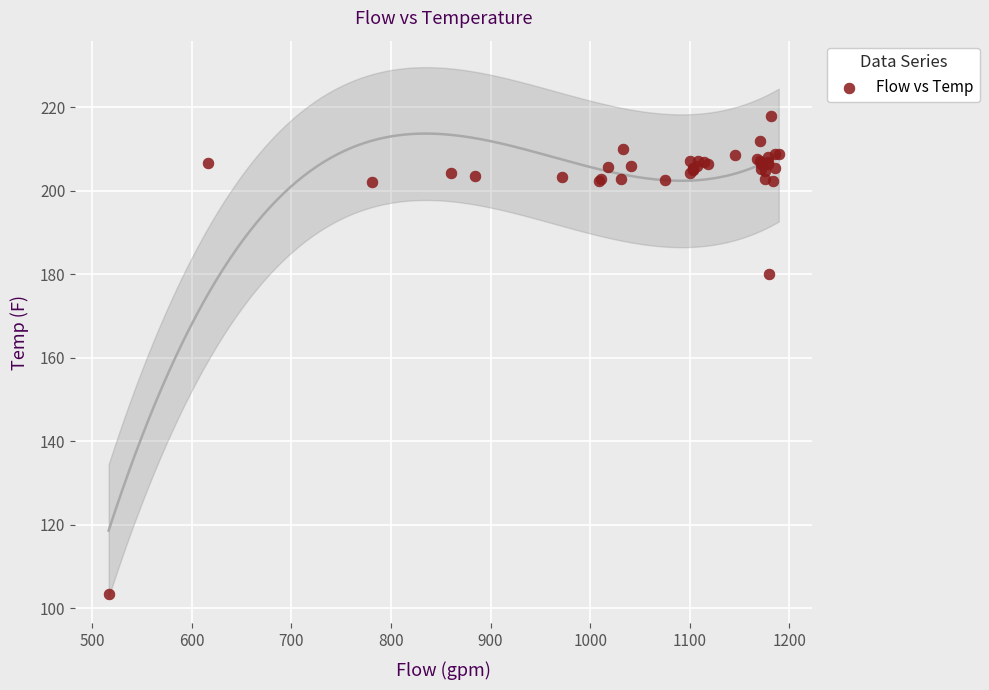

What Y value in the scatter plot is closest to 160?

180.0